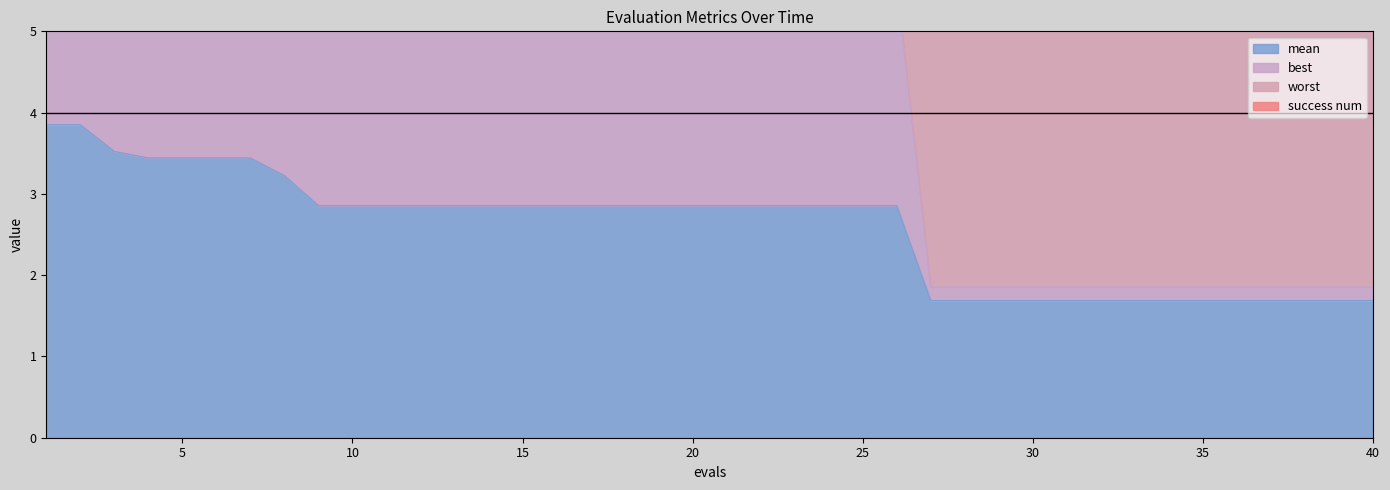

Is it true that mean equals 1.1 at 40?

False